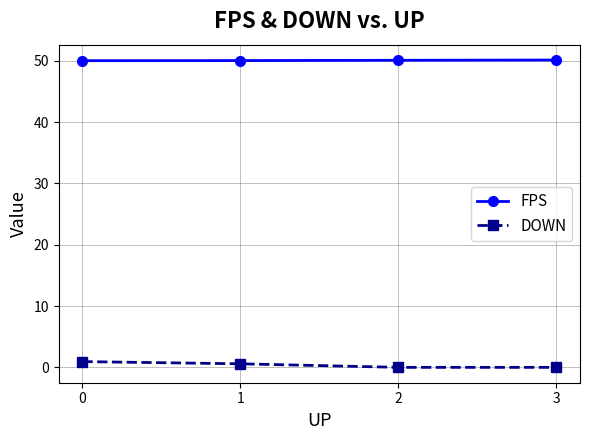

True or false: DOWN has more than 1 interior local peaks.

False